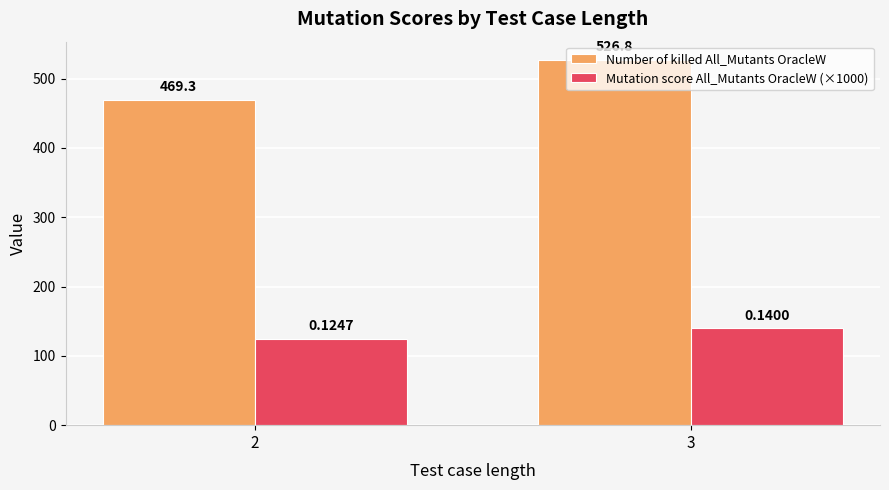

At which category is the sum across all series the highest?

3